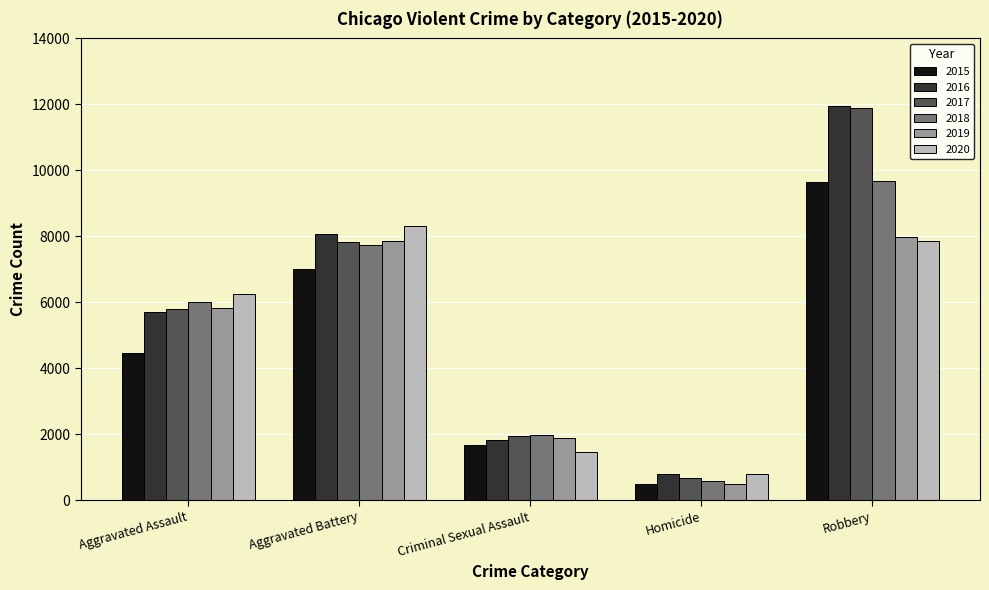

What is the average value of the 2020 series?

4938